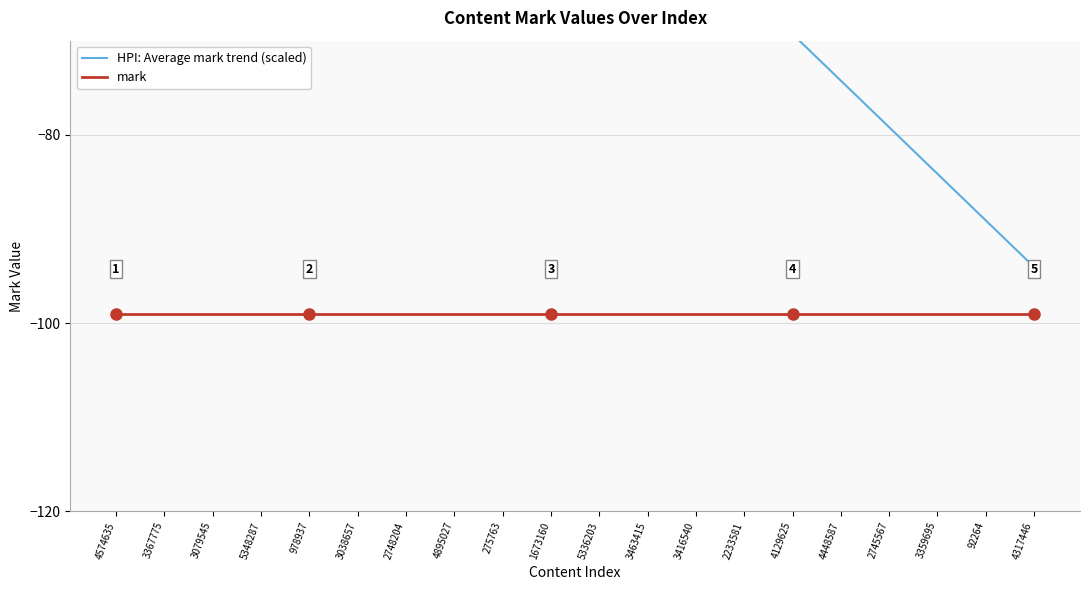

What position from the right is 92264?

2